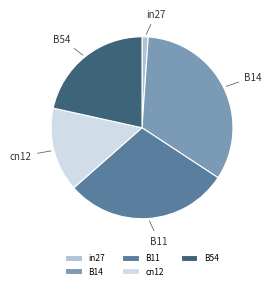

Does B11 represent more than half of the total?

No